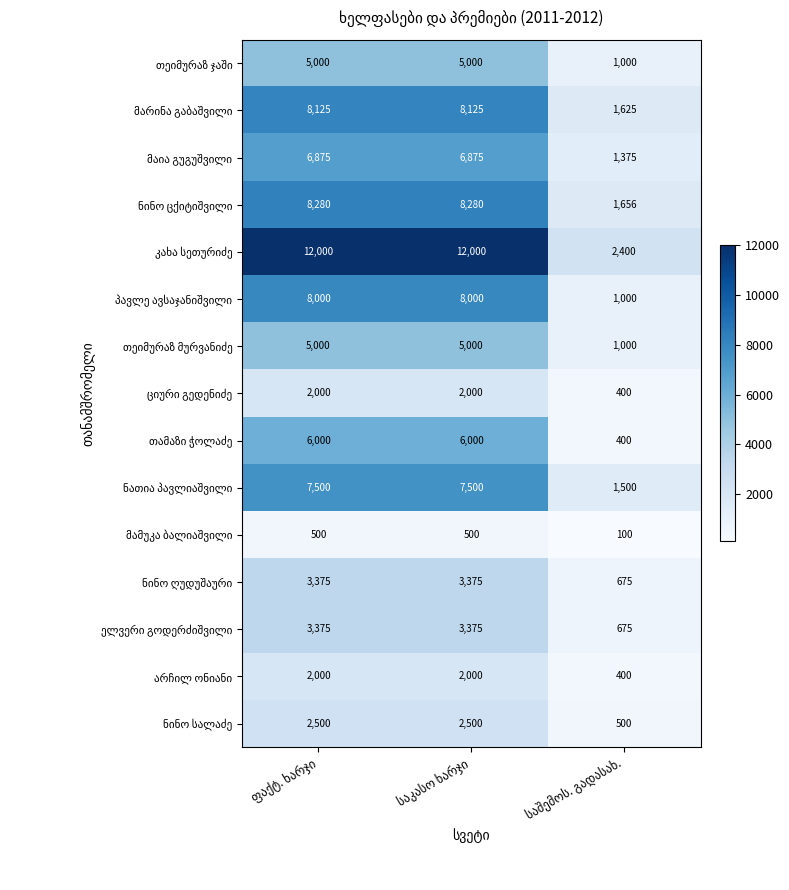

What is the smallest value displayed?

100